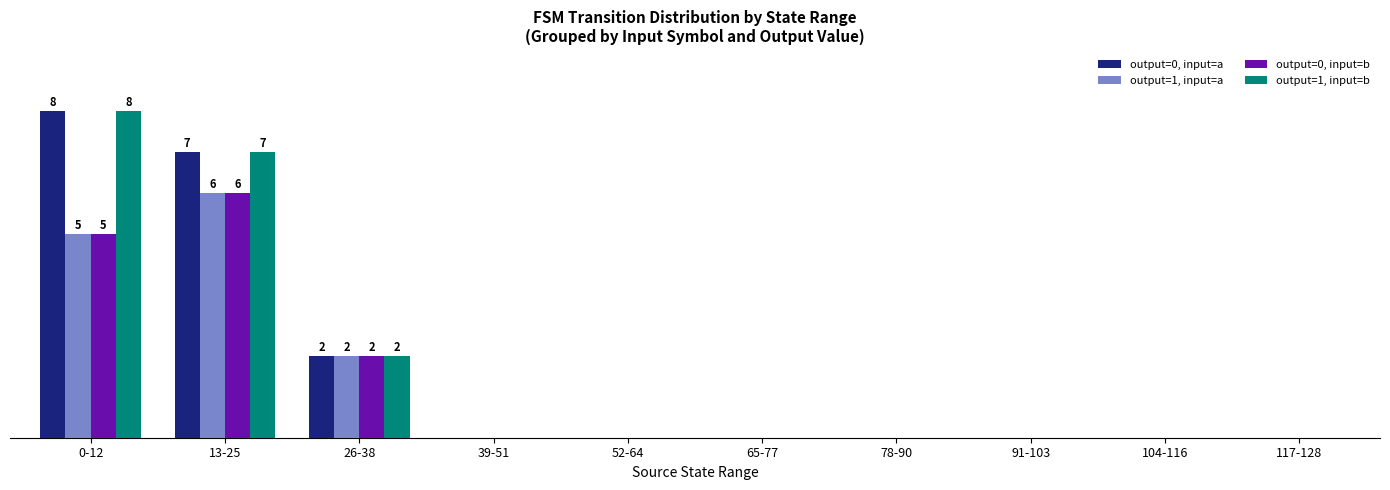

Is the value of output=1, input=a at 91-103 greater than the value of output=1, input=b at 26-38?

No